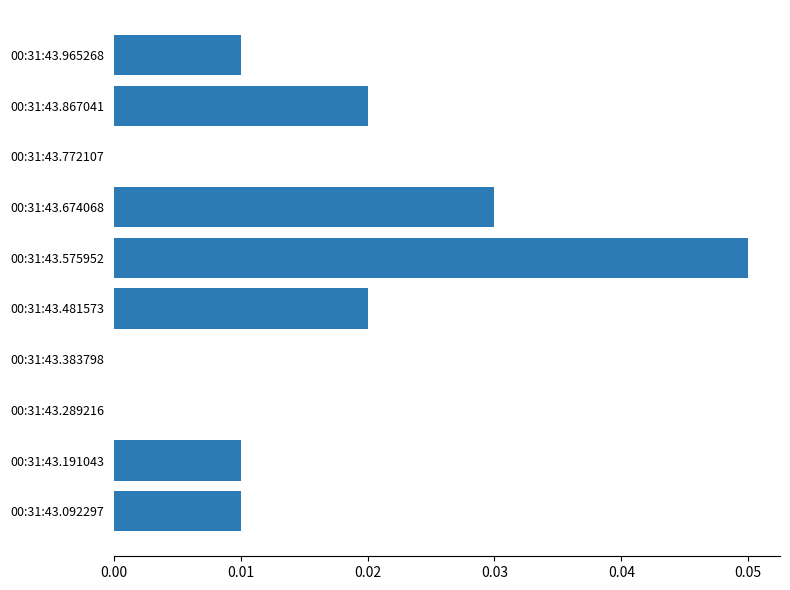

Between 00:31:43.575952 and 00:31:43.481573, which is larger?

00:31:43.575952